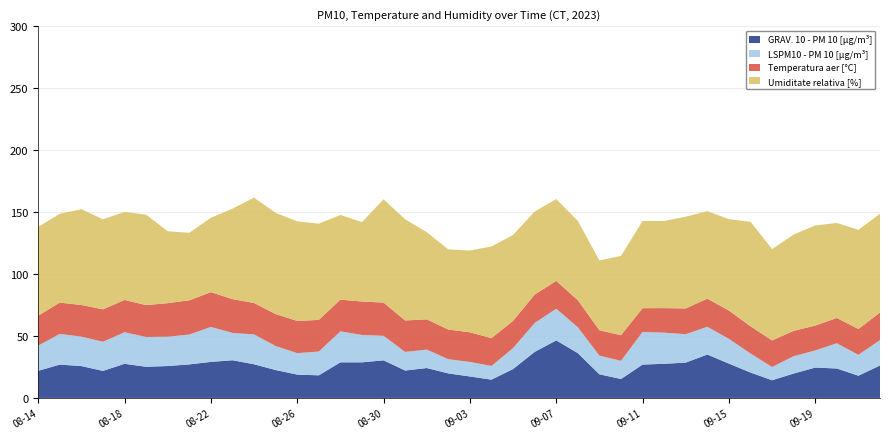

Reading right to left, what are all the values shown in this chart?

GRAV. 10 - PM 10 [µg/m³]: 26.2	17.9	23.8	24.5	19.7	14.3	20.5	27.7	35.0	28.5	27.6	26.9	15.3	19.1	36.1	46.4	37.1	23.3	14.7	17.3	19.8	24.1	22.1	30.3	28.7	28.7	18.2	18.8	22.5	27.2	30.4	29.1	27.1	25.7	25.1	27.5	21.8	25.7	26.9	21.9
LSPM10 - PM 10 [µg/m³]: 20.5	16.9	20.4	13.8	14.0	10.7	15.4	20.0	22.4	22.9	25.1	26.4	14.7	15.1	20.9	25.6	23.3	16.9	11.1	11.7	11.5	14.9	15.0	19.8	22.0	25.0	19.2	17.3	19.4	24.1	22.1	28.2	24.1	23.7	24.1	25.5	23.5	23.8	24.7	20.4
Temperatura aer [°C]: 22.3	20.8	20.4	20.1	20.5	21.5	21.9	22.9	22.7	20.8	19.8	19.1	20.6	20.5	21.8	22.5	22.9	22.0	22.4	23.9	23.9	24.4	25.4	26.8	27.0	25.6	25.5	26.0	25.8	25.4	27.3	28.1	27.6	27.1	25.7	26.1	26.2	25.5	25.3	24.1
Umiditate relativa [%]: 79.7	80.0	76.7	80.8	77.8	73.7	84.3	73.7	70.7	74.0	70.3	70.3	64.0	56.3	64.0	66.0	67.0	69.3	74.0	66.0	64.7	70.3	81.7	83.3	64.0	68.3	77.7	80.3	81.7	85.0	73.0	60.0	54.5	58.0	73.0	71.0	72.7	77.3	71.7	71.7